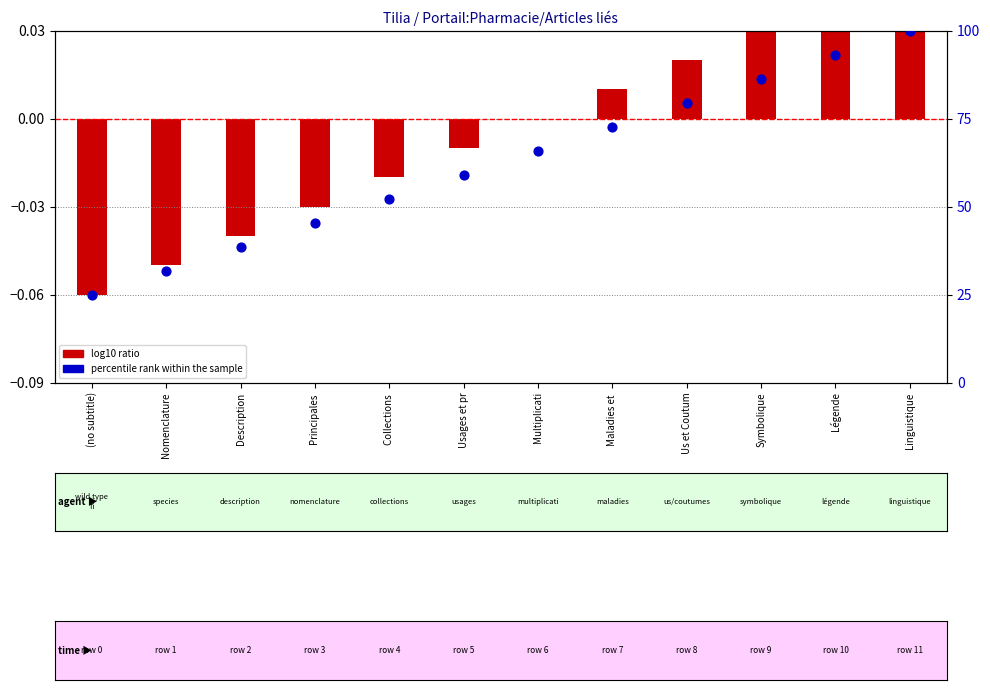

What is the total value across all series at Principales ?

45.4